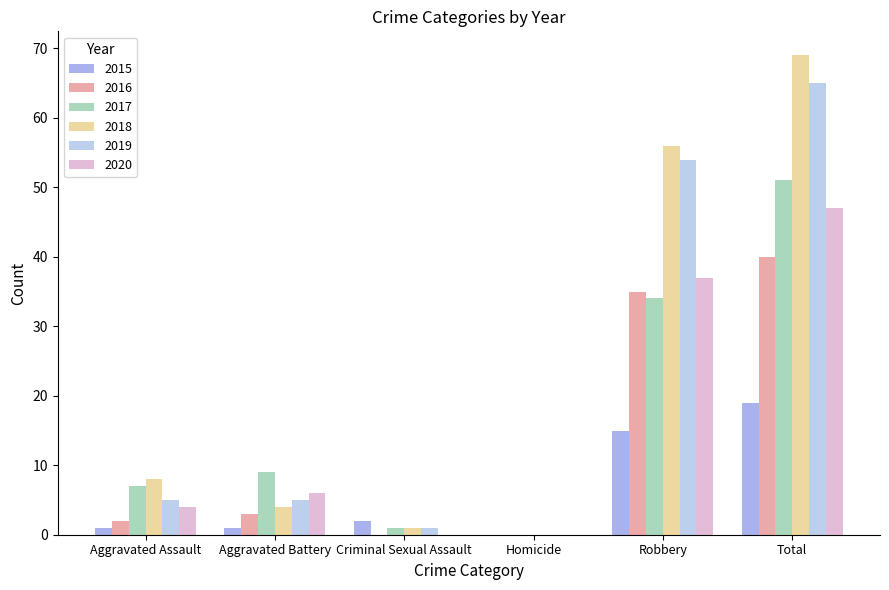

Read the 2019 value at Robbery, to the nearest 10.

50